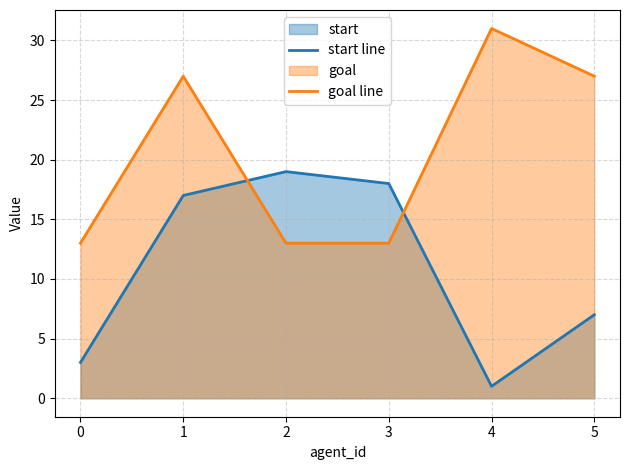

Is the value of goal line at 2 greater than the value of start line at 2?

No